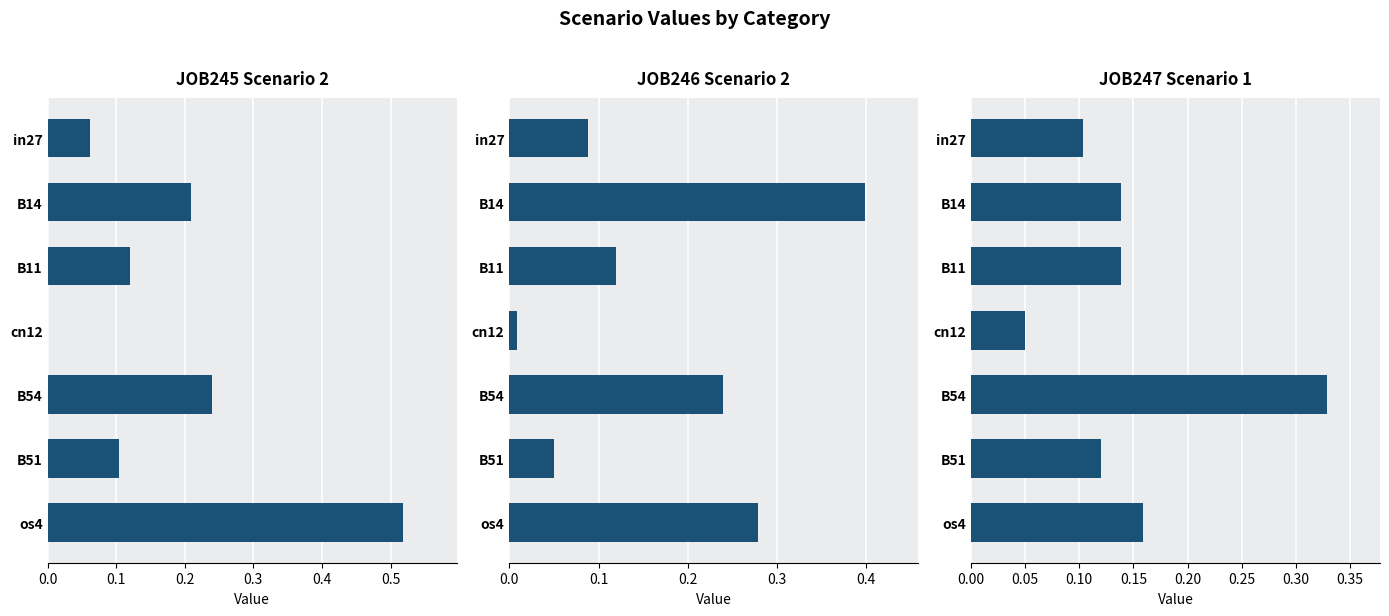

Rank the series by their maximum value, from lowest to highest.

job247_scenario1_463, job246_scenario2_459, job245_scenario2_457